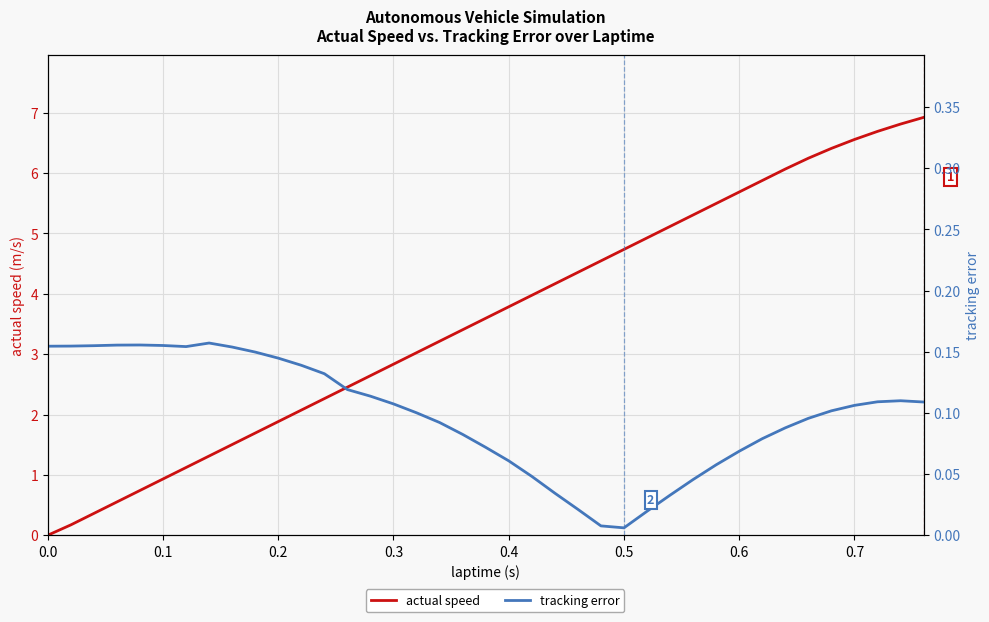

What is the label of the 5th point from the left?

0.4